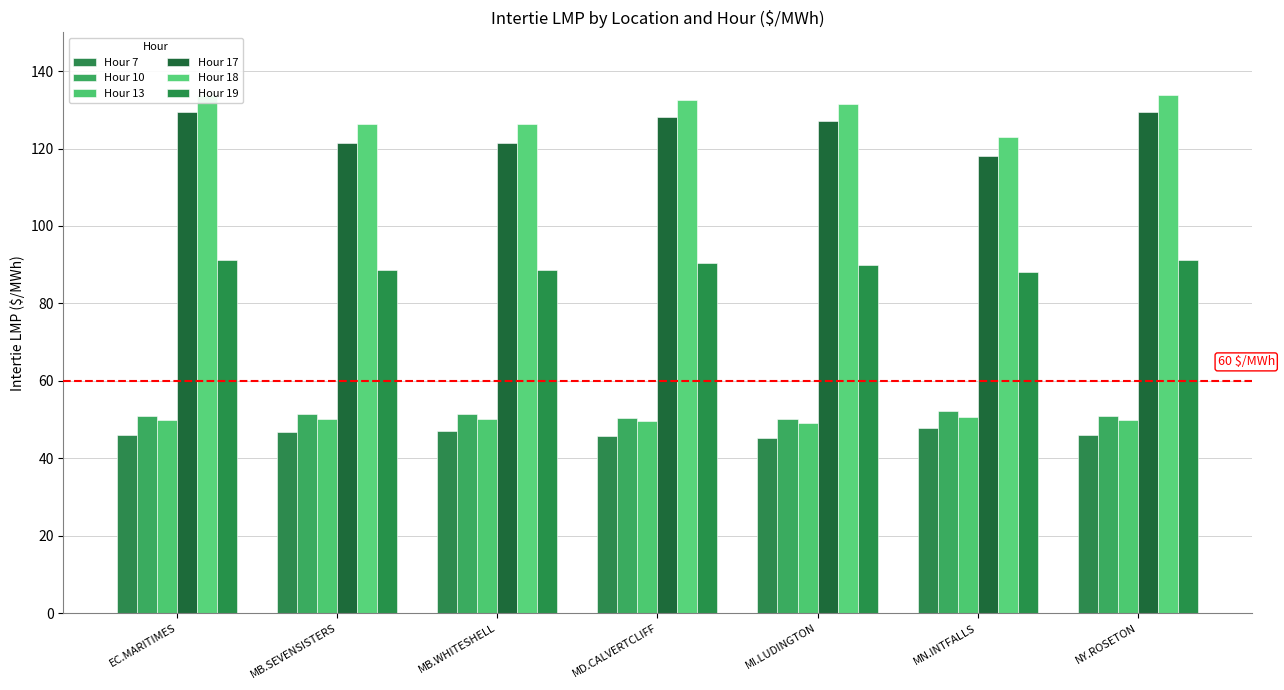

What are all the series names shown in the legend?

Hour 7, Hour 10, Hour 13, Hour 17, Hour 18, Hour 19